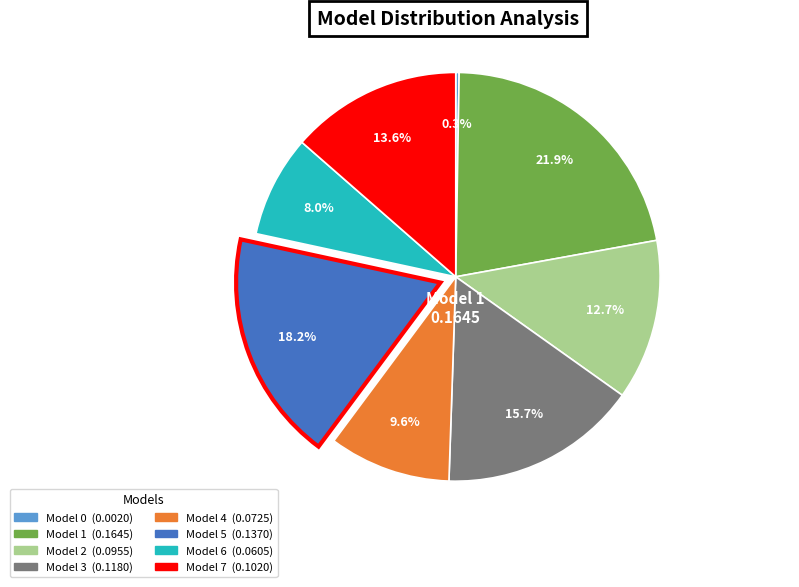

Does Model 7 (0.1020) represent more than half of the total?

No